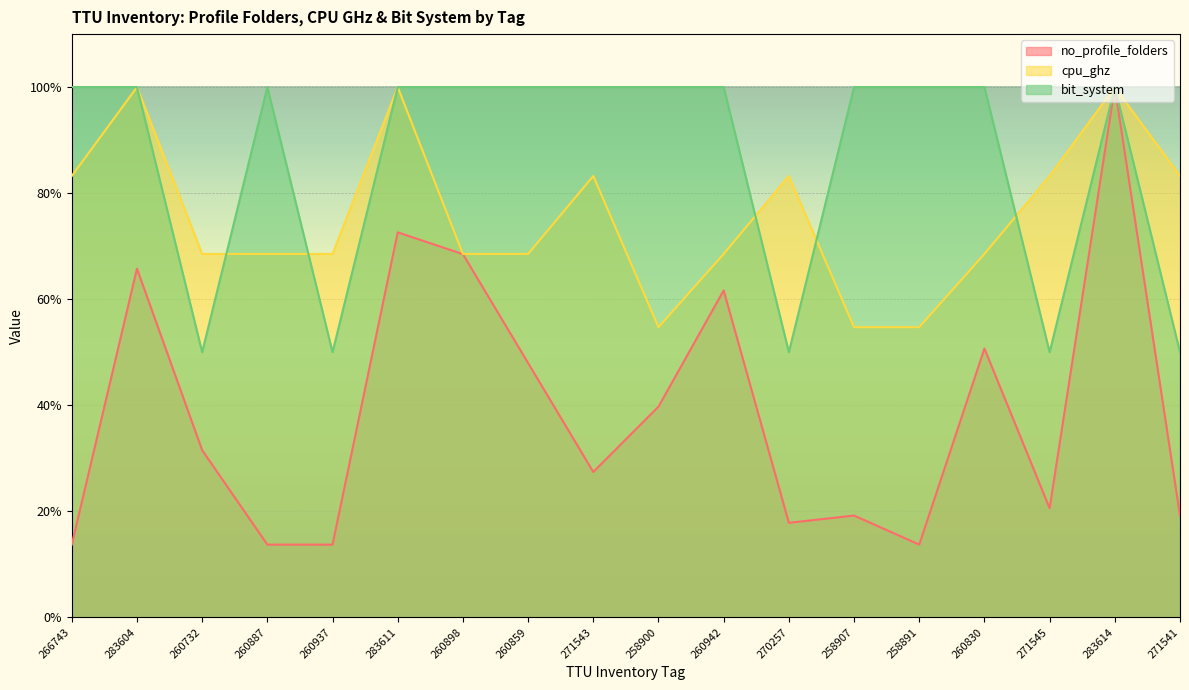

How many lines are shown in the chart?

3